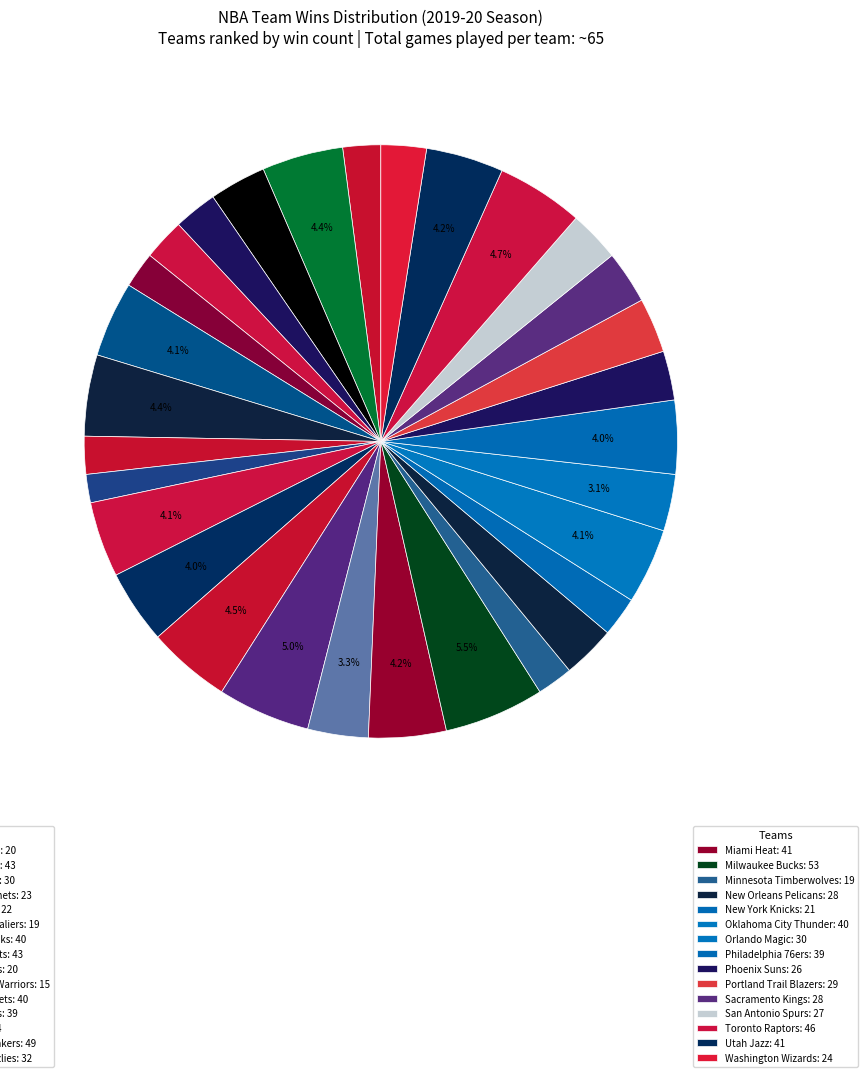

Does any single category account for the majority?

No